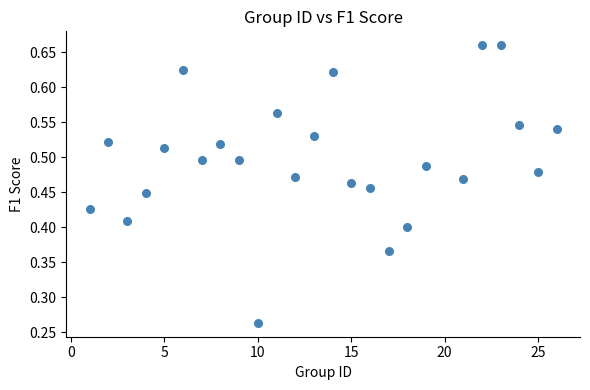

What is the range of X values (max minus min)?

25.0